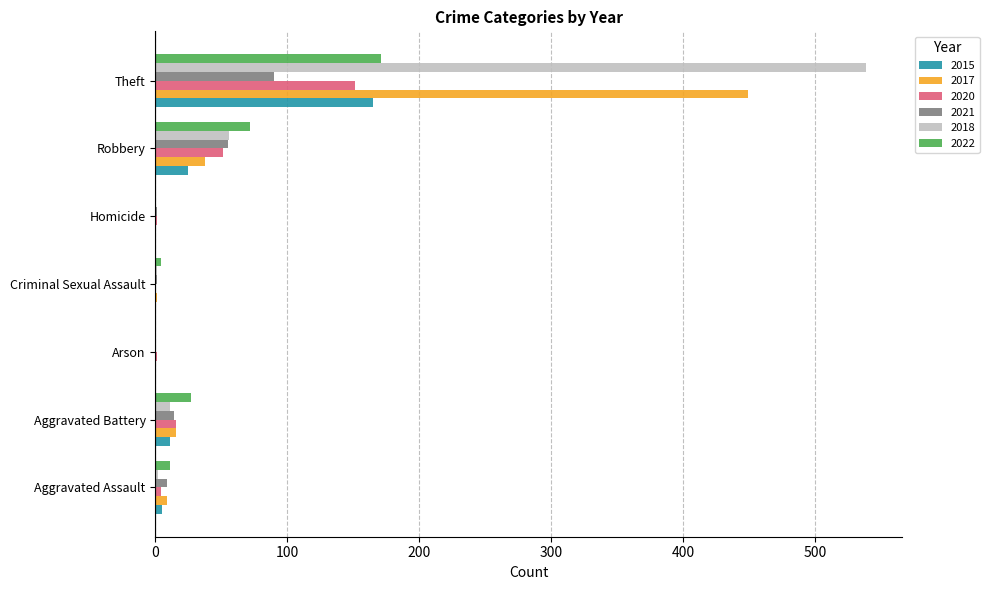

At which label is 2015 closest to 82?

Robbery